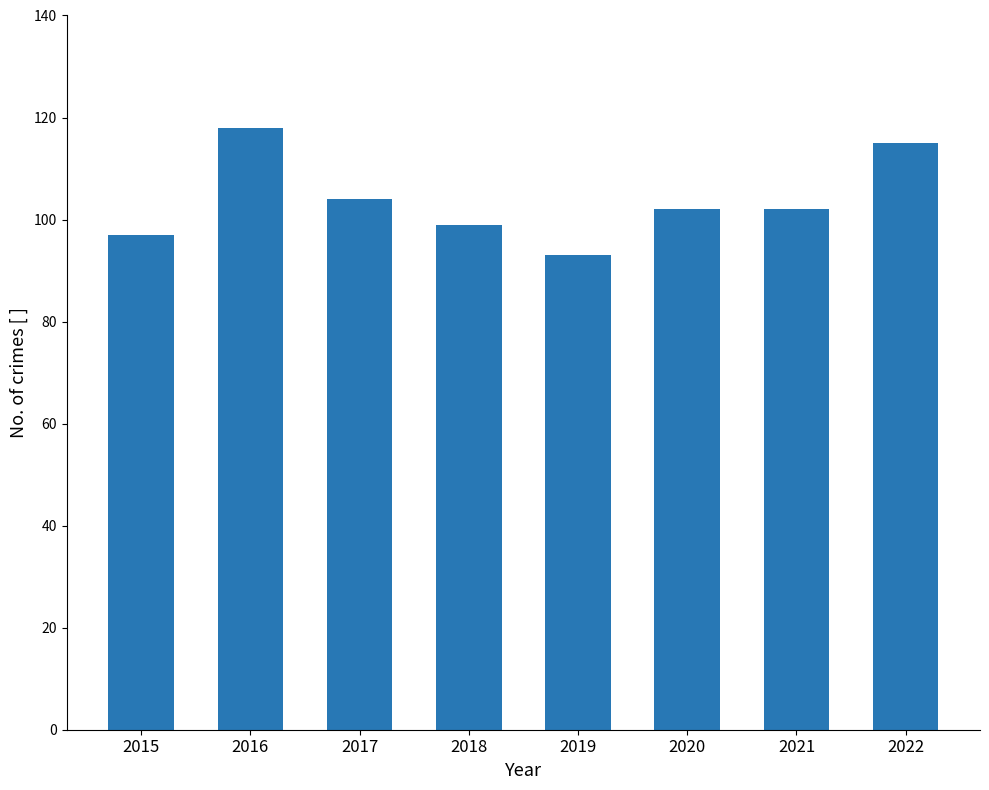

What is the value of the 8th bar from the left?

115